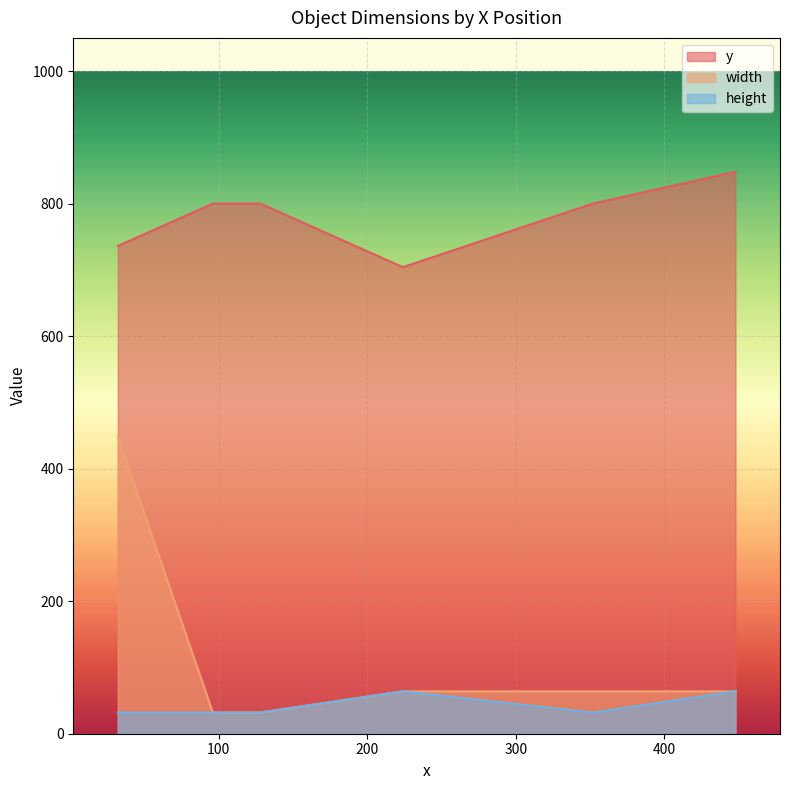

Is the value of width at 224 greater than the value of height at 448?

No